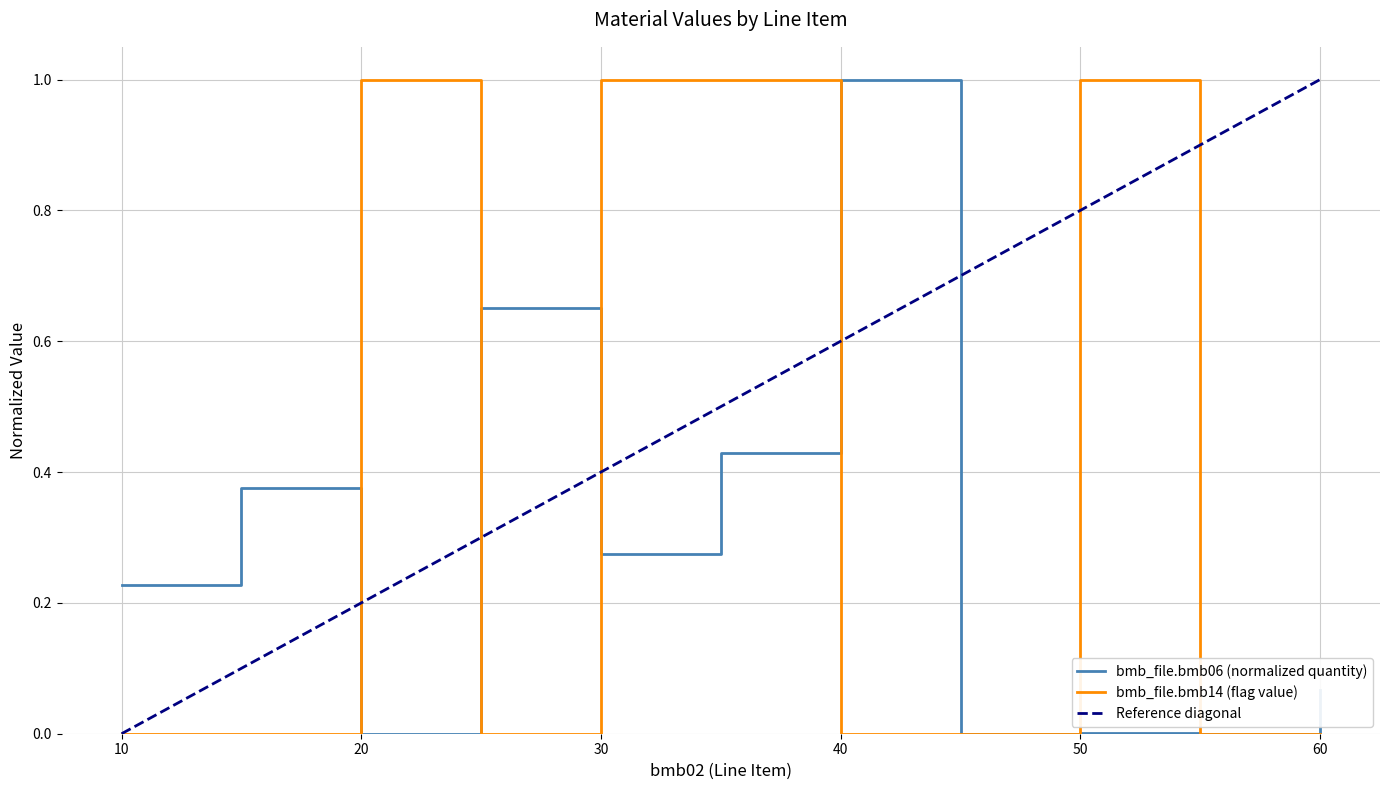

Is it true that bmb_file.bmb06 equals 0.0 at 50?

False